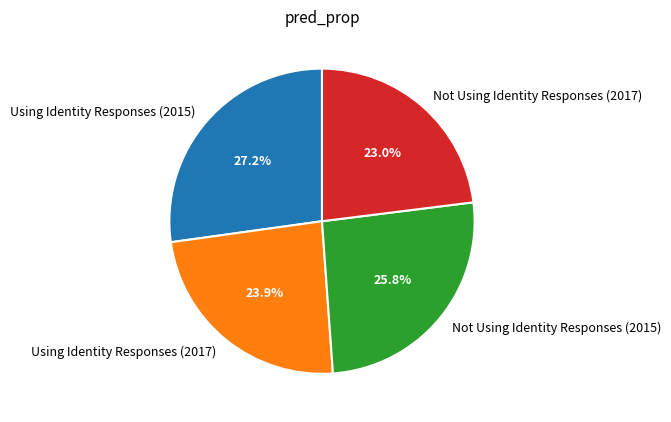

Rank the categories by value from lowest to highest.

Not Using Identity Responses (2017), Using Identity Responses (2017), Not Using Identity Responses (2015), Using Identity Responses (2015)